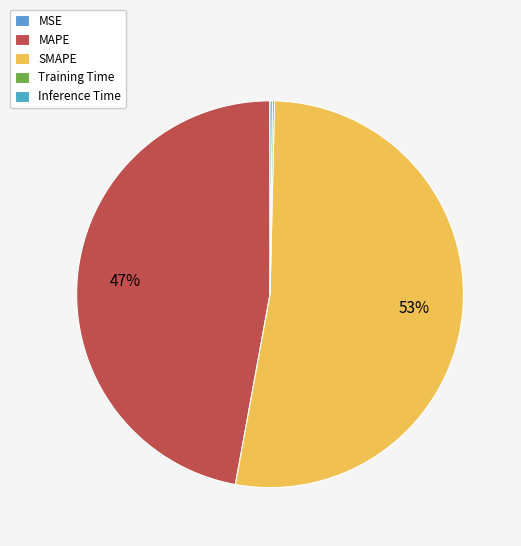

Rank the categories by value from lowest to highest.

MSE, Training Time, Inference Time, MAPE, SMAPE